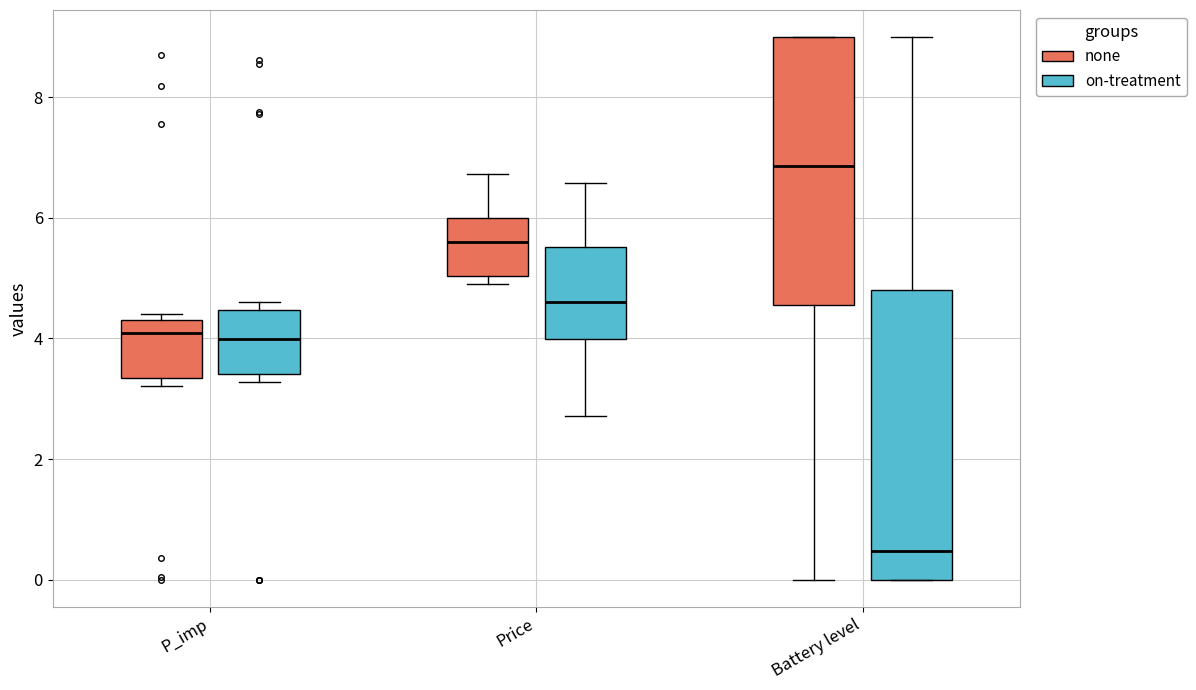

Reading left to right, read every box against the y-axis: the position of its median line, the range the box covers, and the ends of its whiskers. The values are not printed on the chart, so give them approximately, as read against the axis.

P_imp (none): median 4.0, box 3.4 to 4.4, whiskers 3.2 to 4.4 (just above the box's upper edge)
P_imp (on-treatment): median 4.0, box 3.4 to 4.4, whiskers 3.2 to 4.6
Price (none): median 5.6, box 5.0 to 6.0, whiskers 5.0 (just below the box's lower edge) to 6.8
Price (on-treatment): median 4.6, box 4.0 to 5.6, whiskers 2.8 to 6.6
Battery level (none): median 6.8, box 4.6 to 9.0, whiskers 0.0 to 9.0
Battery level (on-treatment): median 0.4, box 0.0 to 4.8, whiskers 0.0 to 9.0